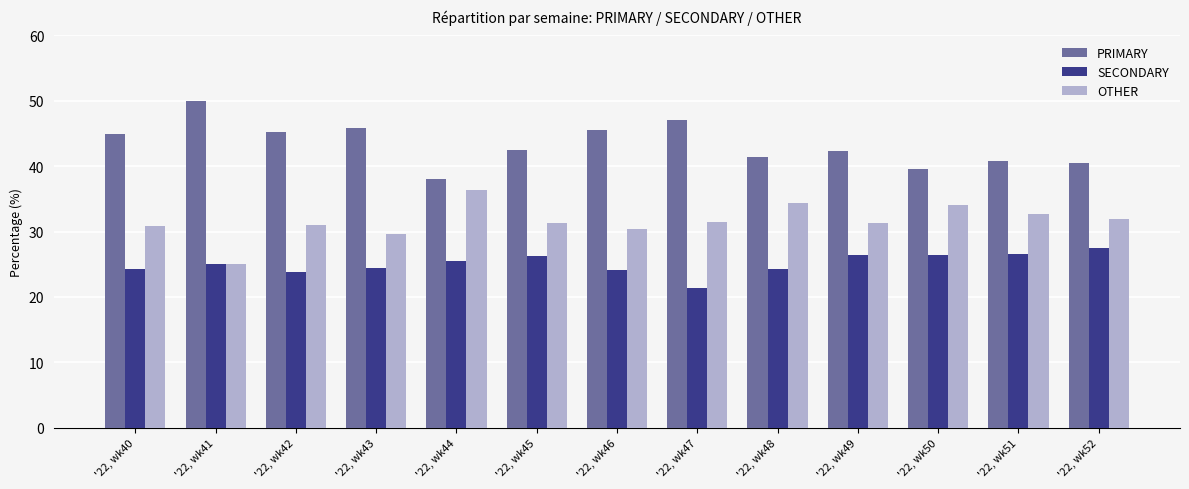

Rank the series by their average value, from highest to lowest.

PRIMARY, OTHER, SECONDARY